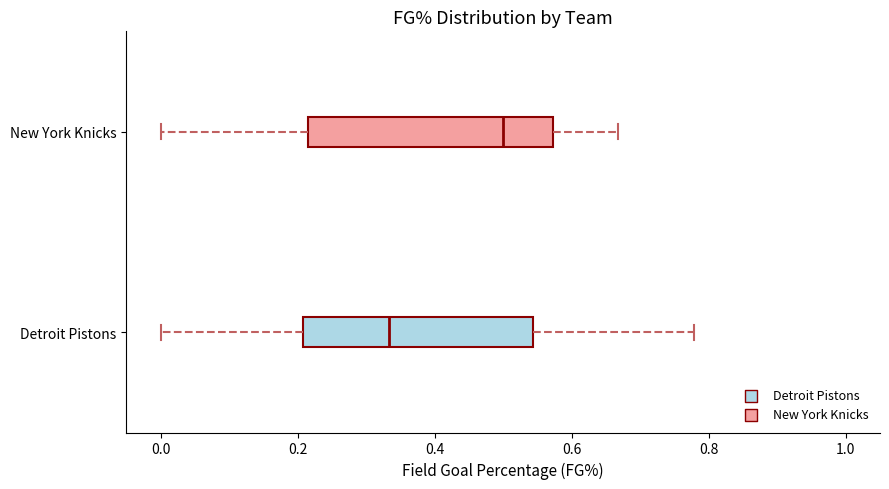

Reading bottom to top, transcribe this box plot: for each box, give where its median line is, the range the box spans, and where its two whiskers end, as read against the x-axis. The values are not printed on the chart, so give them approximately, as read against the axis.

Detroit Pistons: median 0.34, box 0.20 to 0.54, whiskers 0.00 to 0.78
New York Knicks: median 0.50, box 0.22 to 0.58, whiskers 0.00 to 0.66